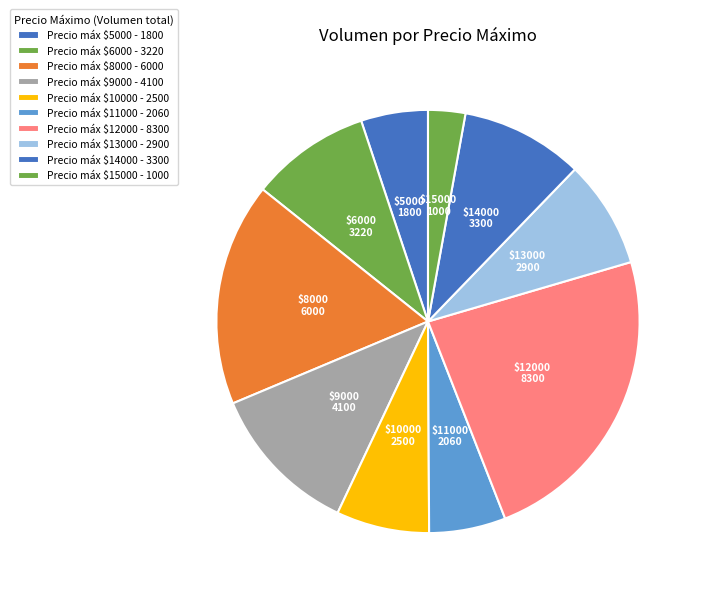

Which slice is the largest?

Precio máx $12000 - 8300